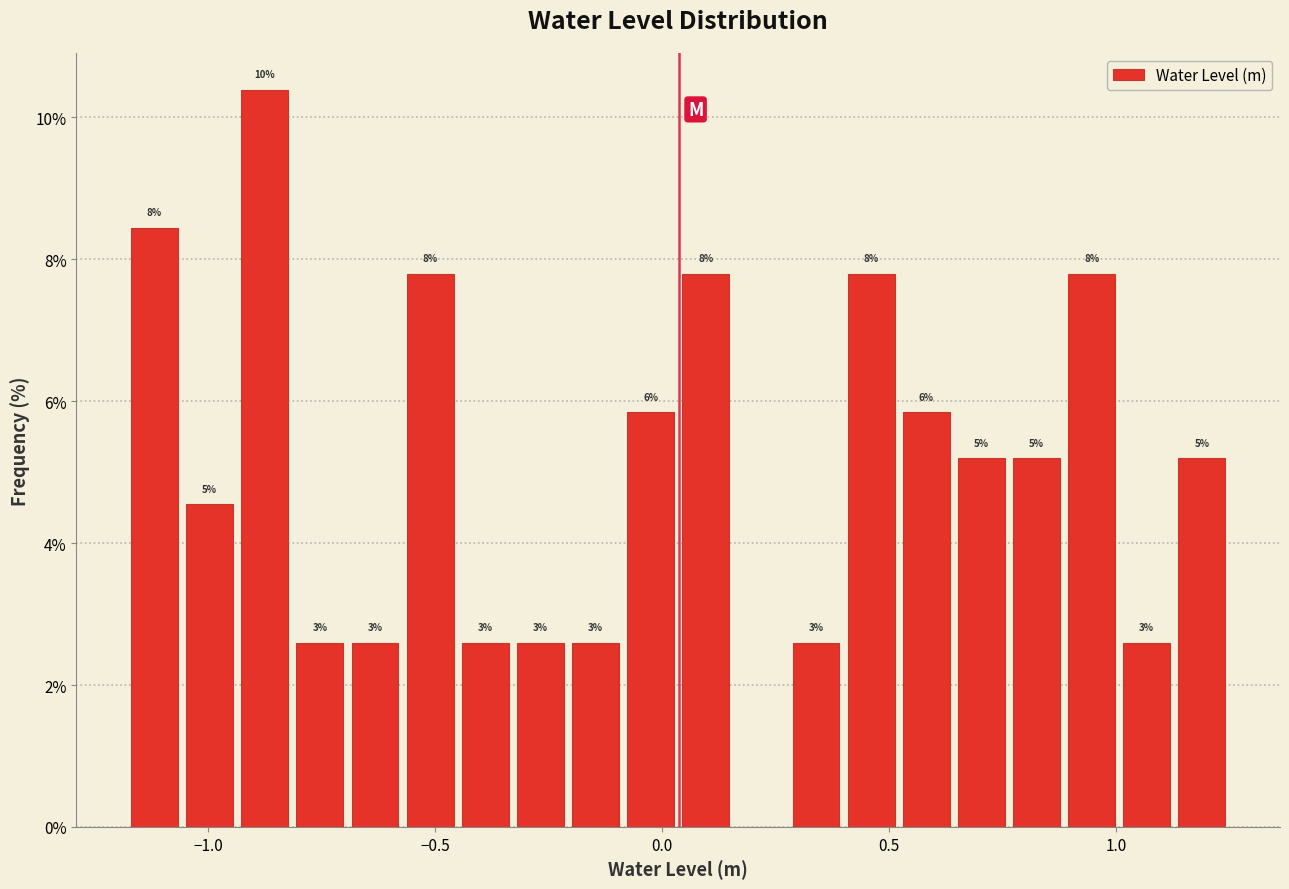

Read against the x-axis, roughly where is the centre of the tallest bar?

-0.90